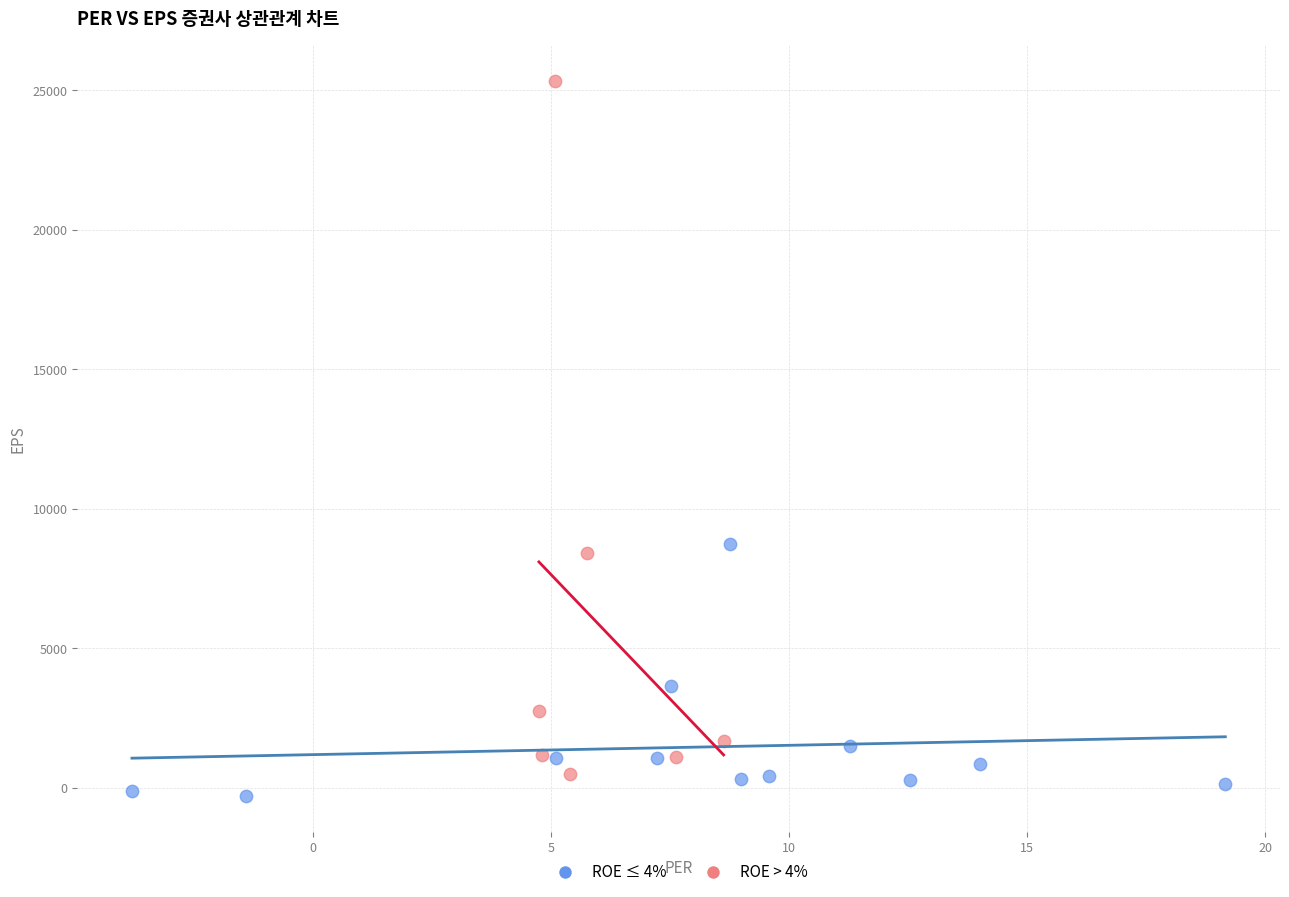

Which series reaches the maximum Y coordinate?

ROE > 4%